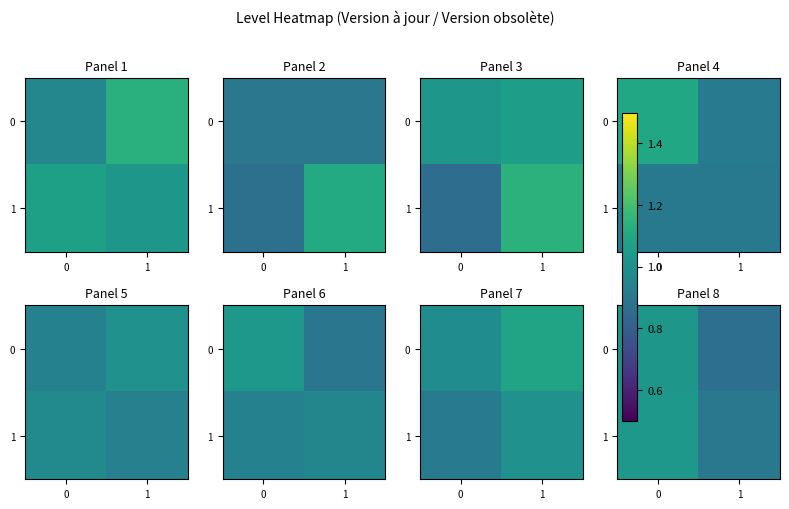

How many 0 values are between 0 and 1?

1